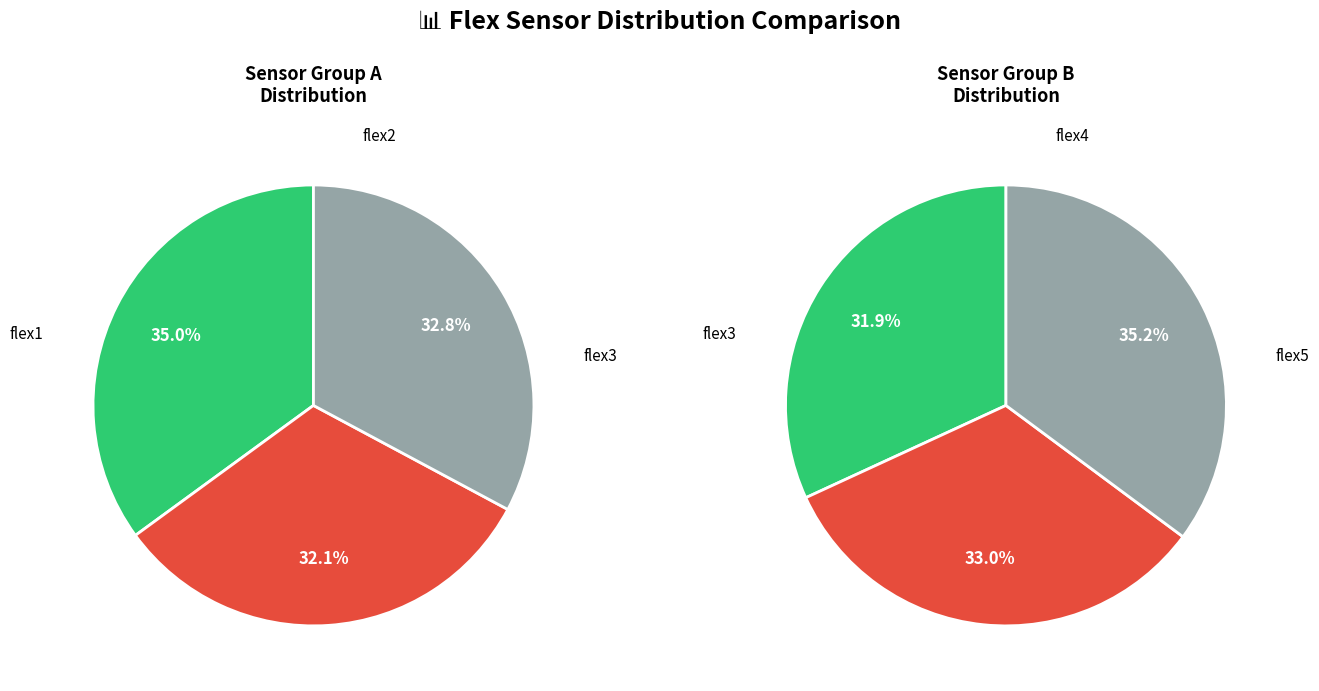

Which series has the widest spread of values?

flex5